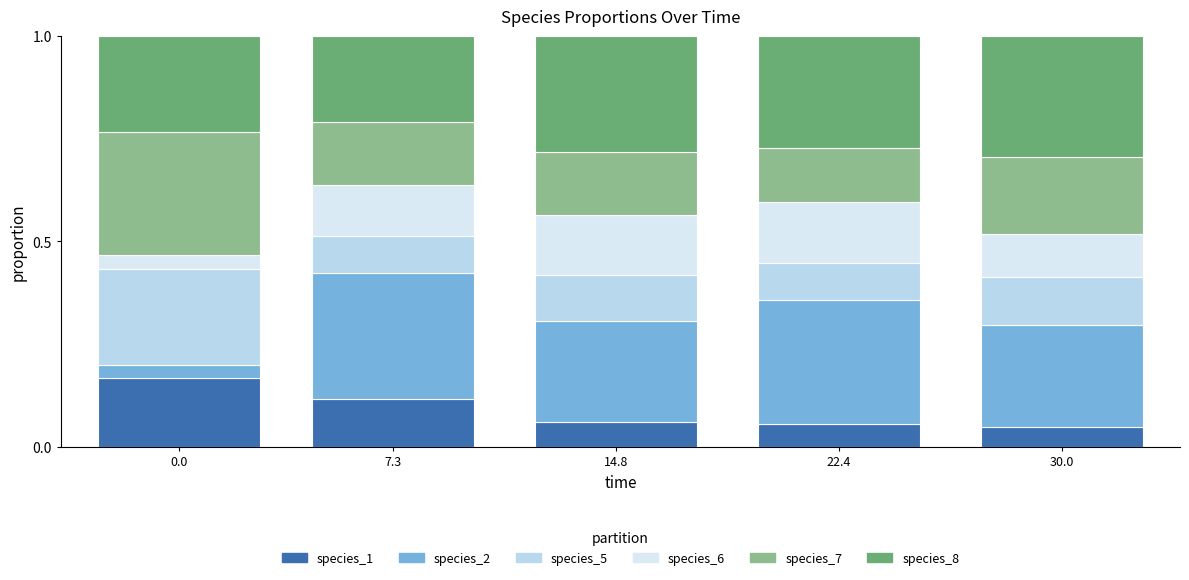

What is the label of the 4th bar from the right?

7.3